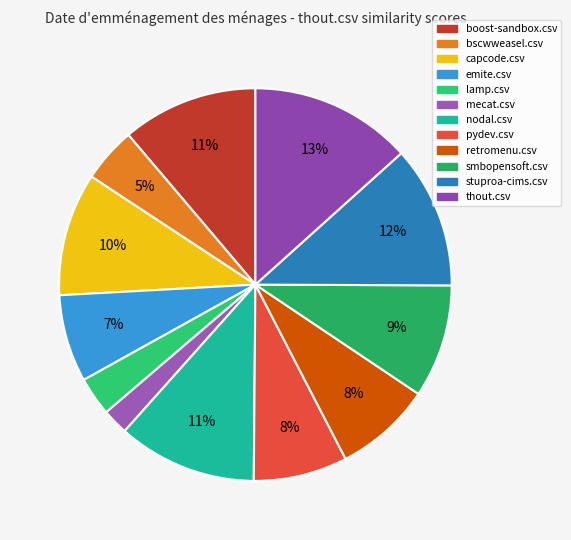

The pydev.csv slice represents 8% of the pie. True or false?

True